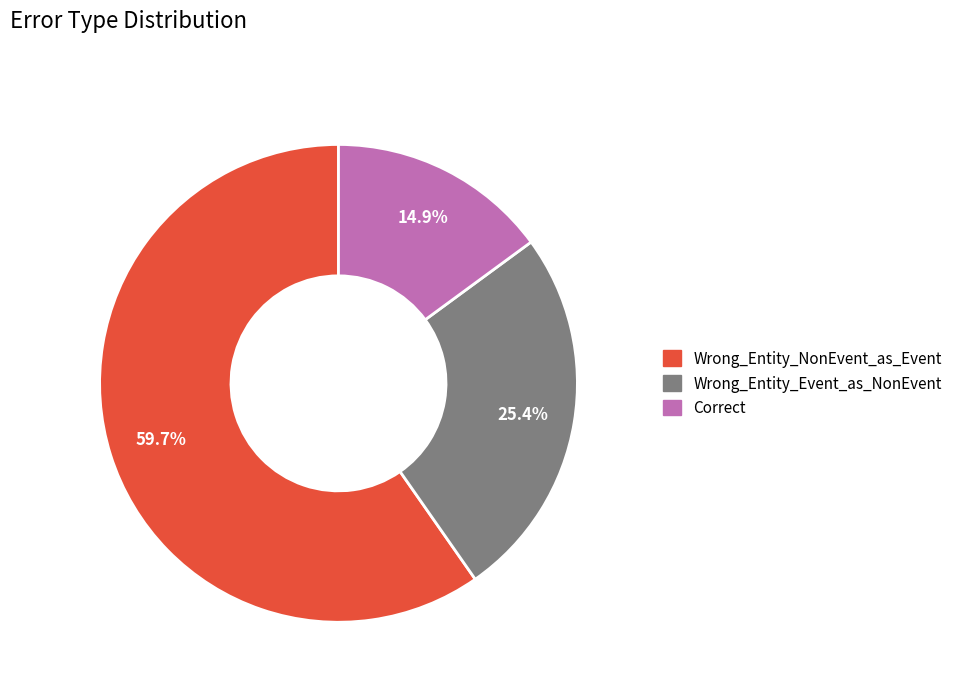

What percentage do Correct and Wrong_Entity_NonEvent_as_Event together represent?

74.6%